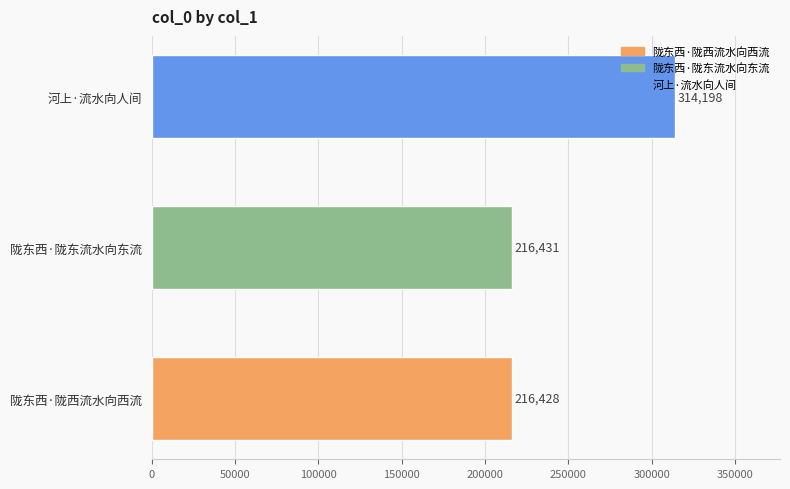

The chart shows a value of 496193 at 河上·流水向人间. True or false?

False